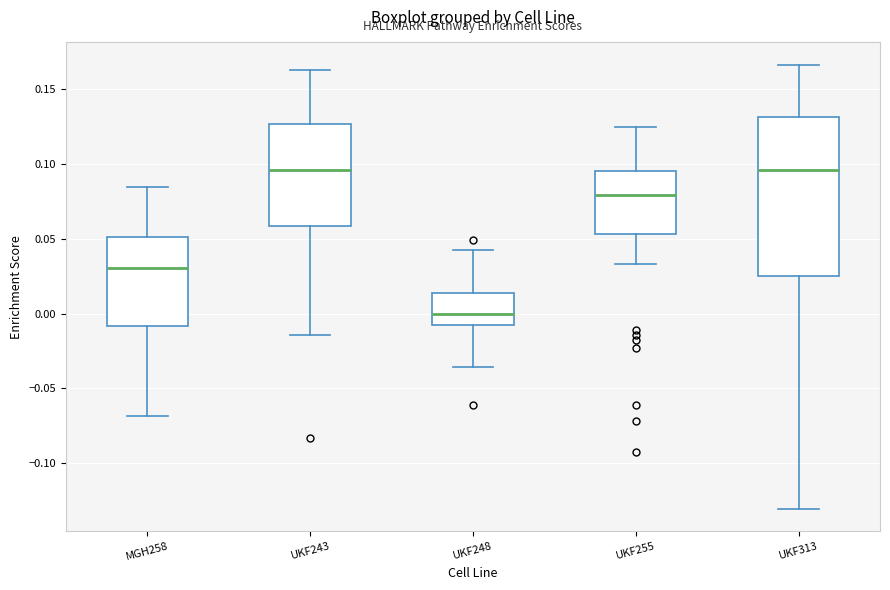

Reading left to right, read every box against the y-axis: the position of its median line, the range the box covers, and the ends of its whiskers. The values are not printed on the chart, so give them approximately, as read against the axis.

MGH258: median 0.030, box -0.010 to 0.050, whiskers -0.070 to 0.085
UKF243: median 0.095, box 0.060 to 0.125, whiskers -0.015 to 0.165
UKF248: median 0.000, box -0.010 to 0.015, whiskers -0.035 to 0.045
UKF255: median 0.080, box 0.055 to 0.095, whiskers 0.035 to 0.125
UKF313: median 0.095, box 0.025 to 0.130, whiskers -0.130 to 0.165